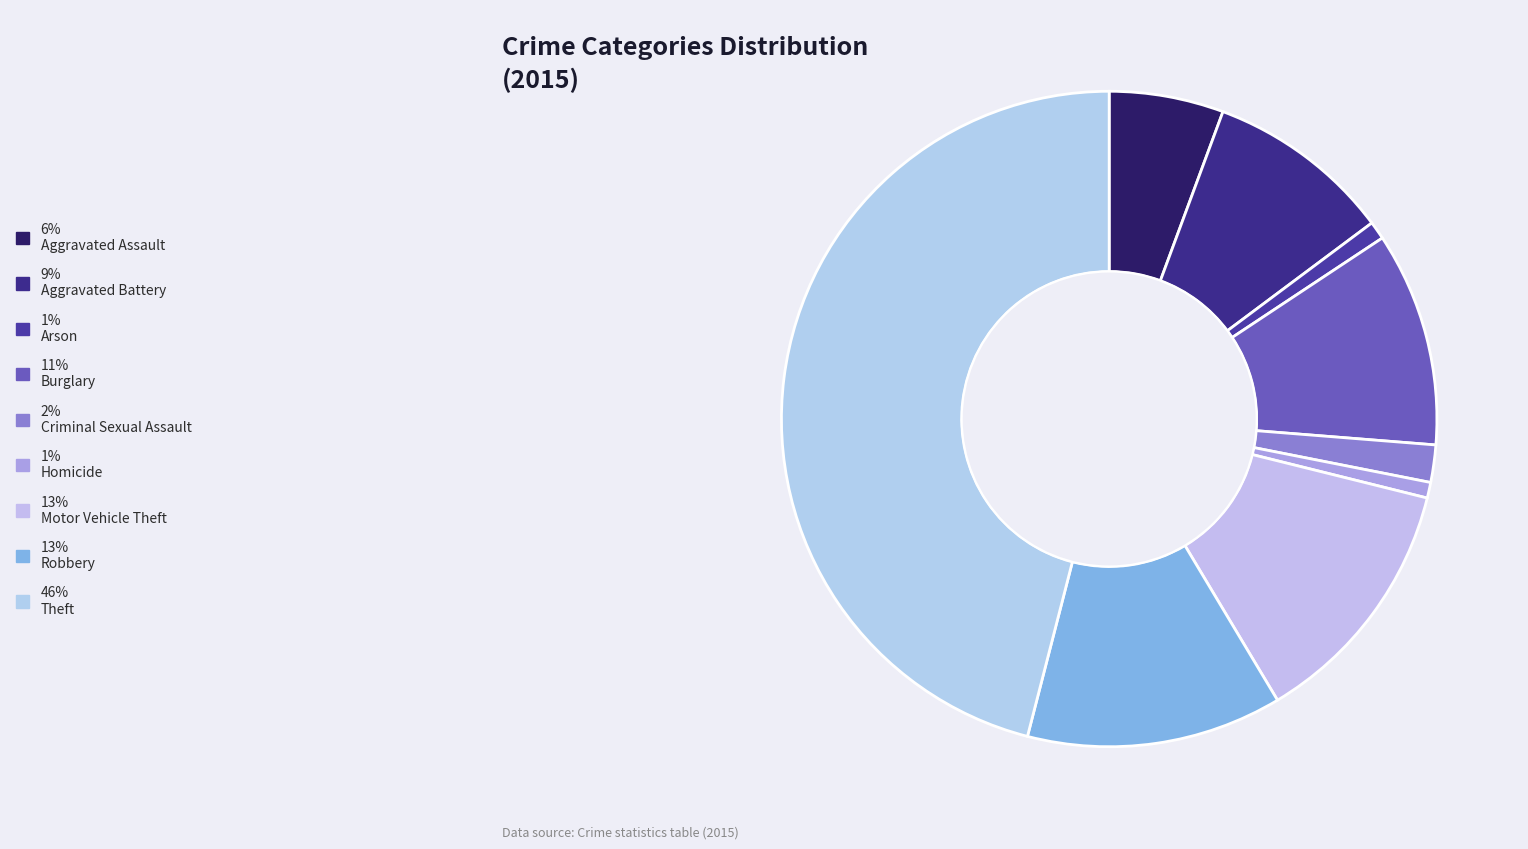

Count the number of slices in the pie.

9